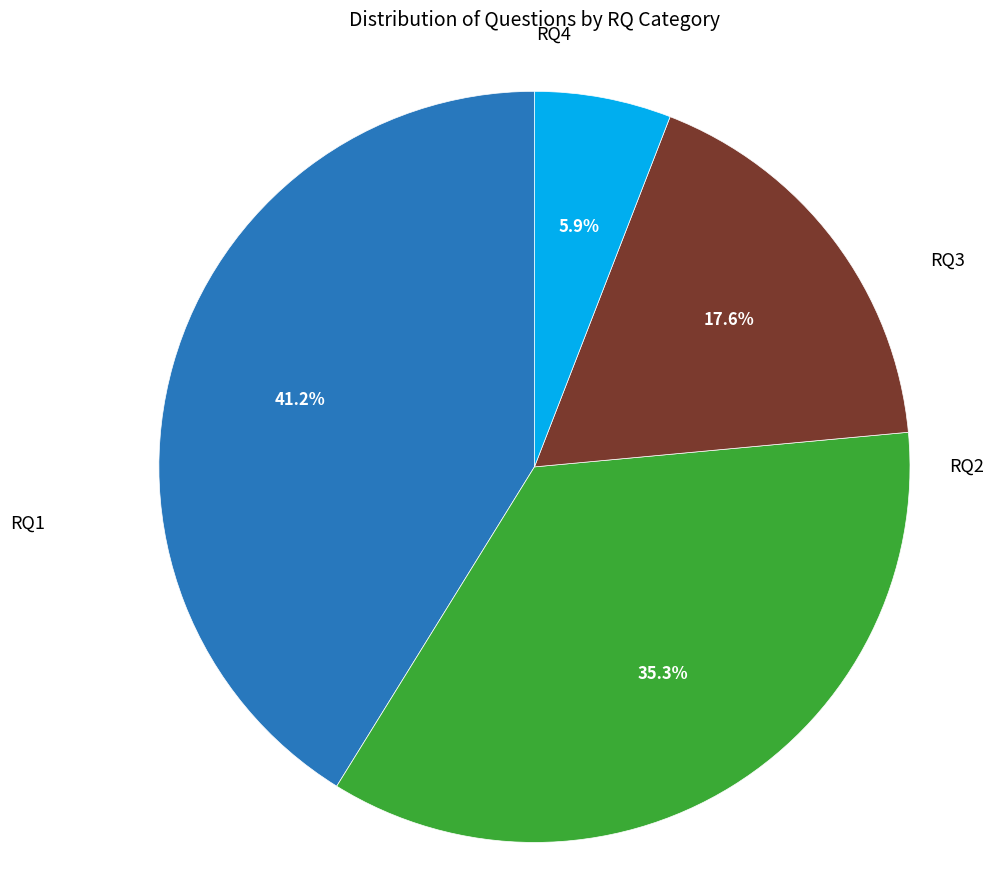

Does any single category account for the majority?

No